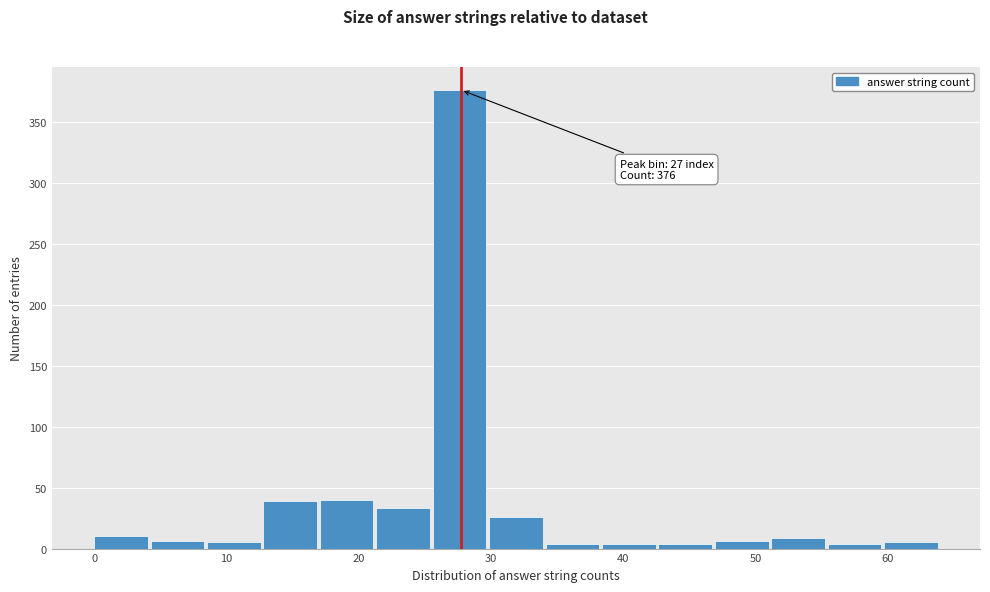

Which range on the x-axis has the tallest bar?

26 to 30